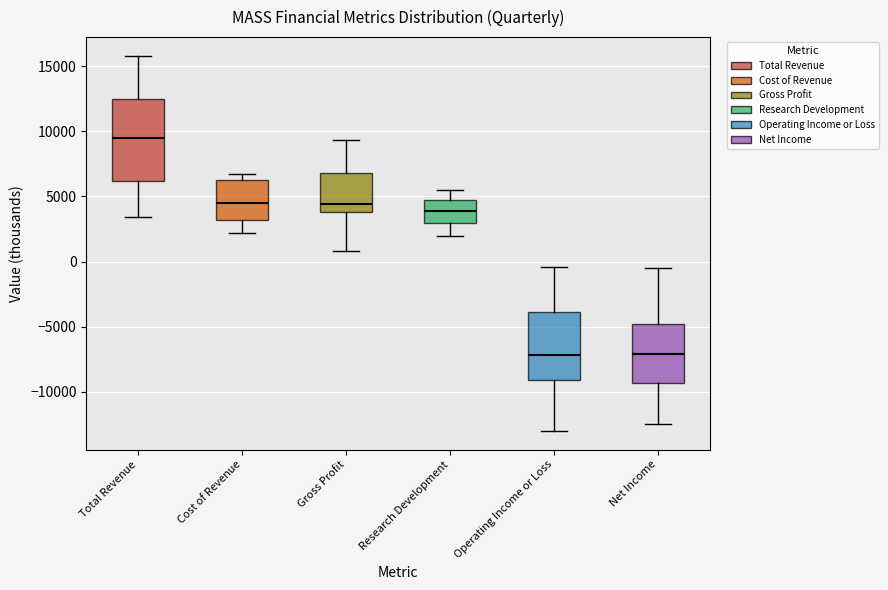

Which box has the highest median line?

Total Revenue